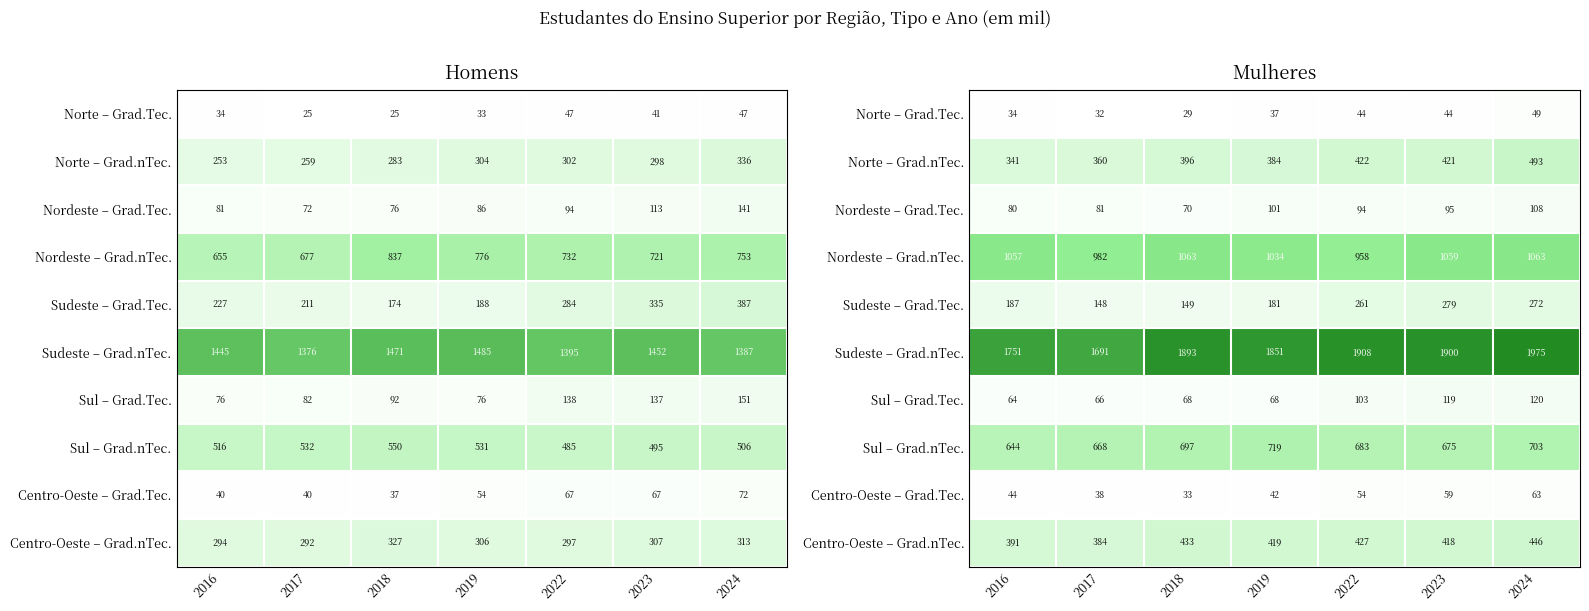

What is the difference between the Centro-Oeste – Grad.Tec. values at 2019 and 2018?

9